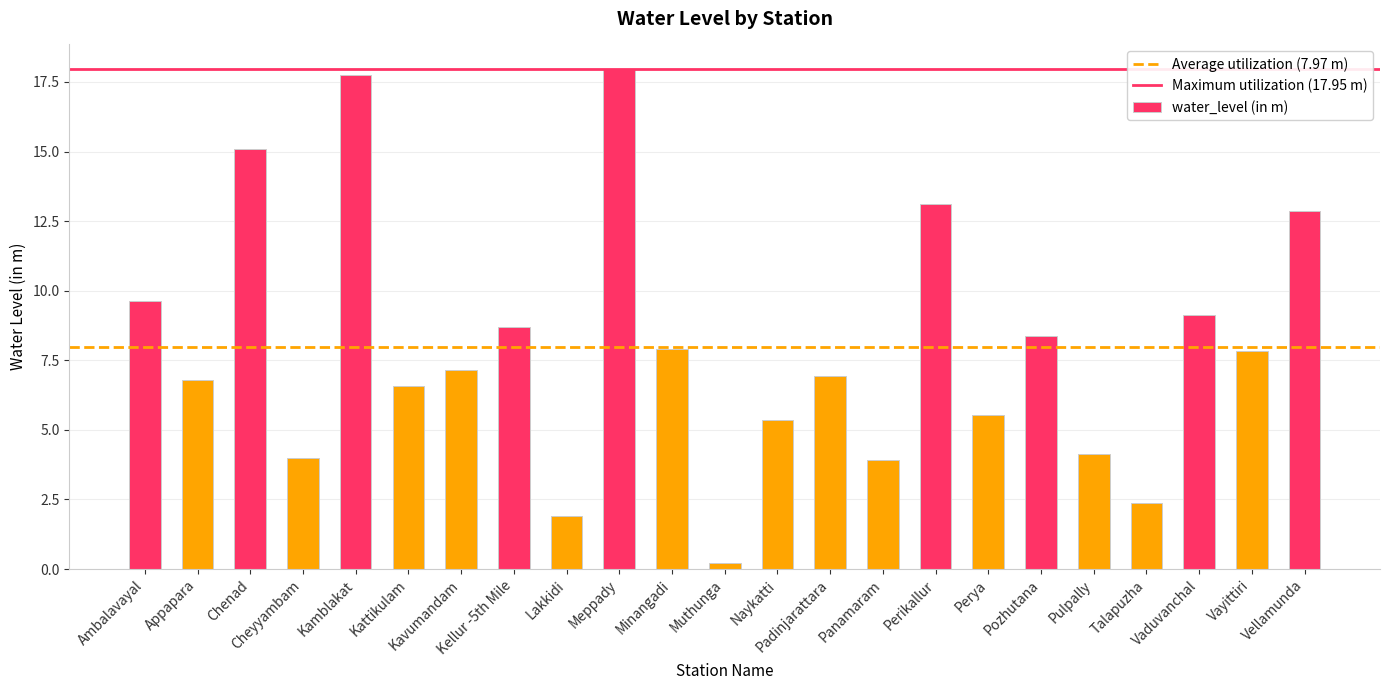

What is the value of the 13th bar from the left?

5.4